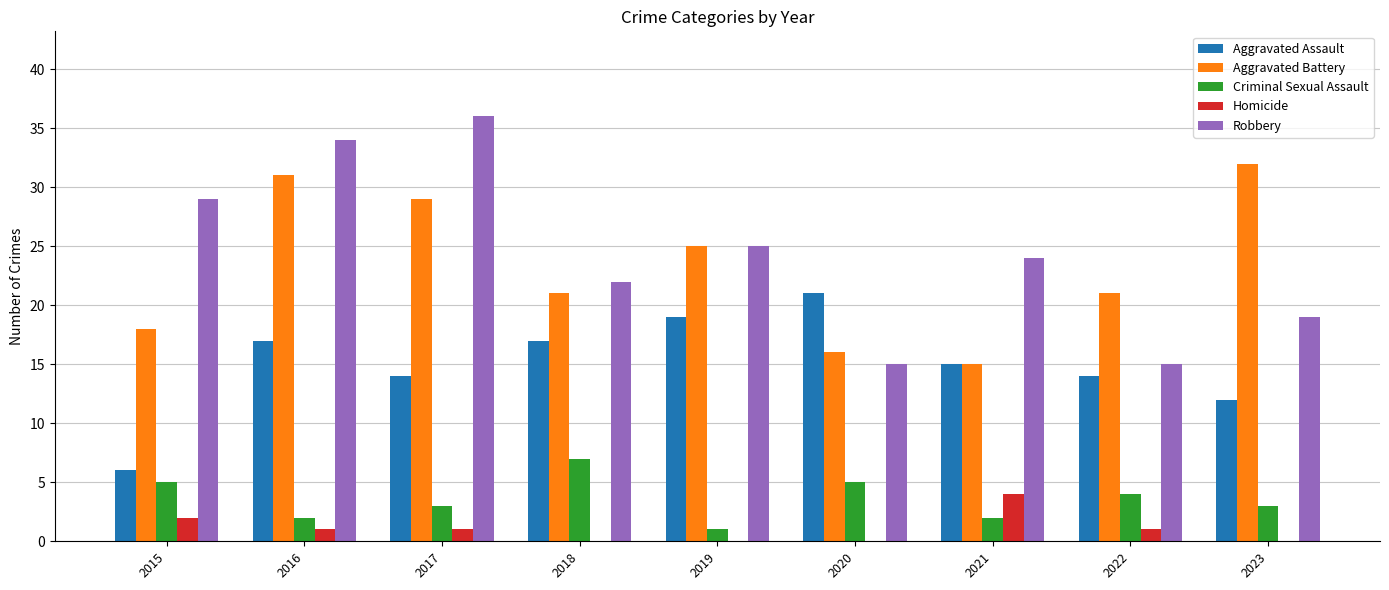

Where is Homicide nearest to the value 2?

2015